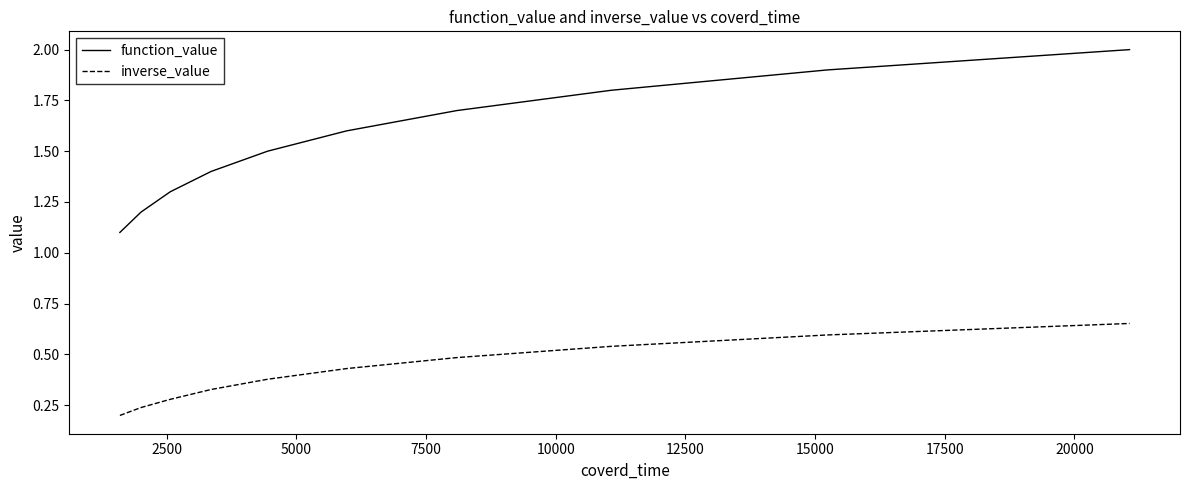

True or false: inverse_value and function_value cross at least once.

False